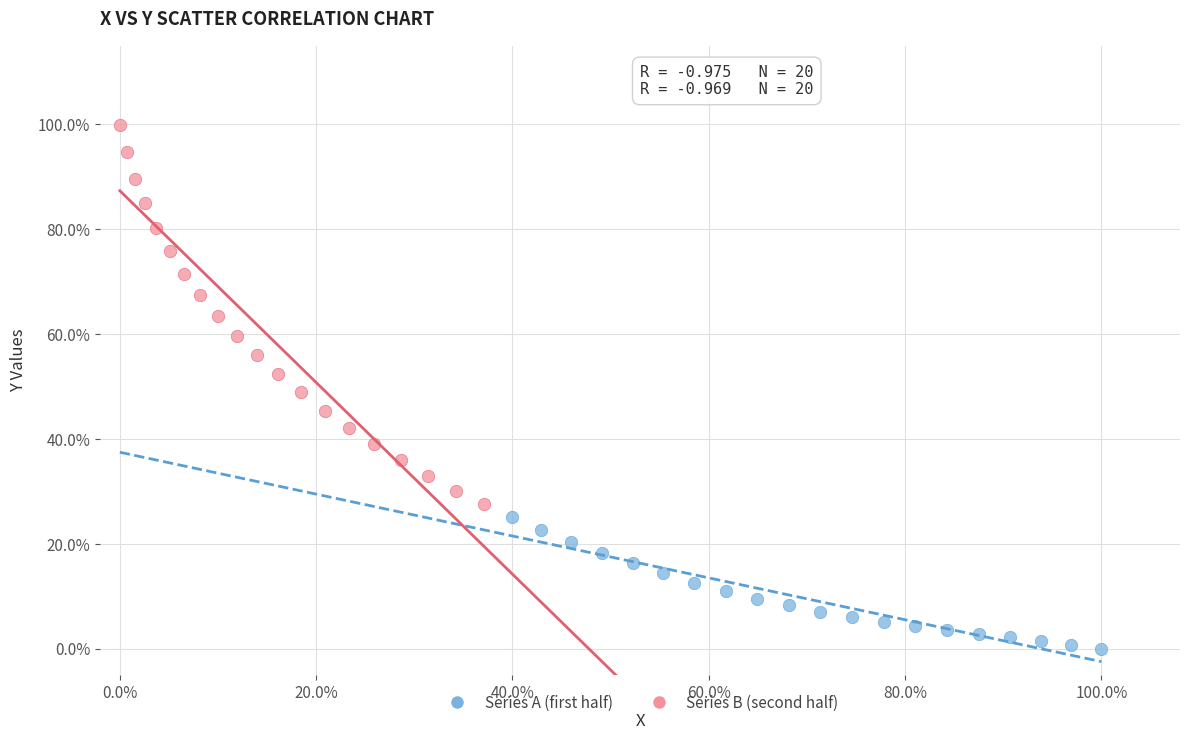

What are all the series names shown in the legend?

Series A (first half), Series B (second half)